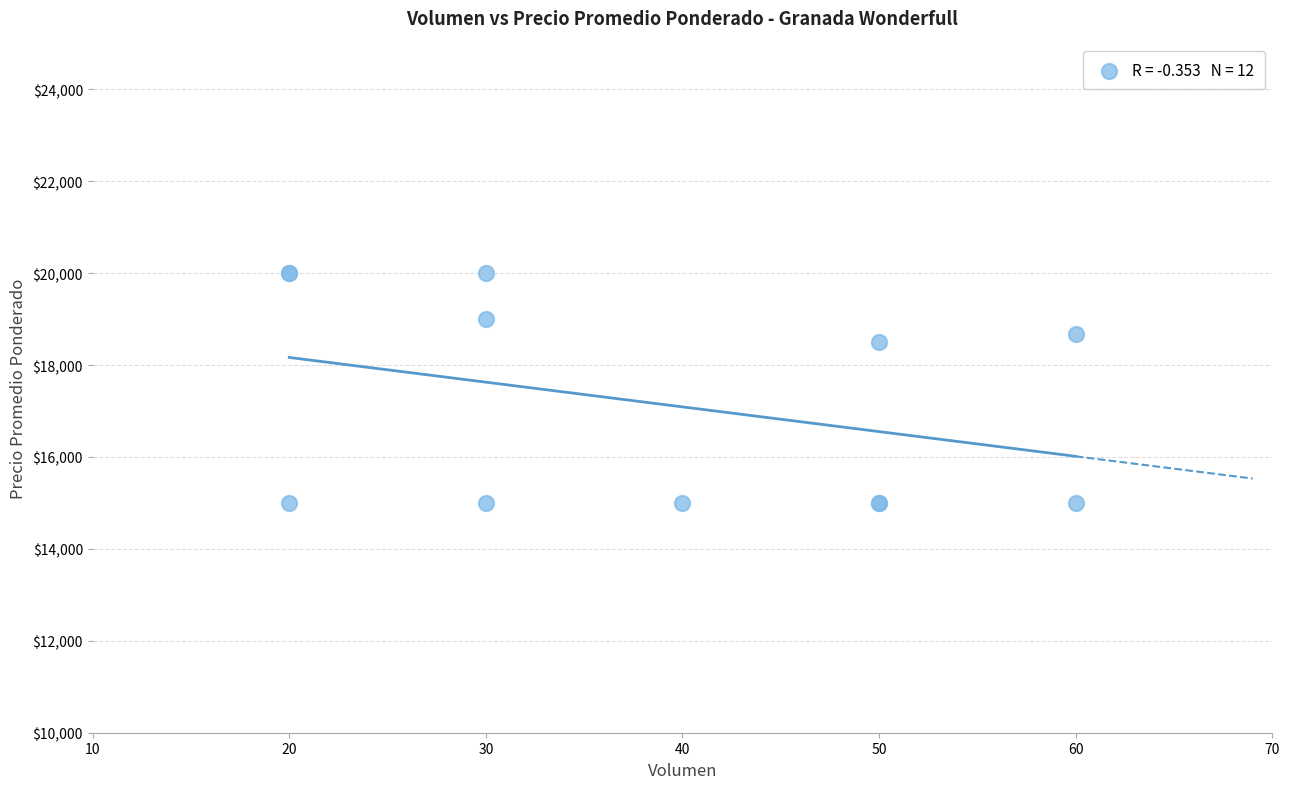

What Y value in the scatter plot is closest to 17500?

18500